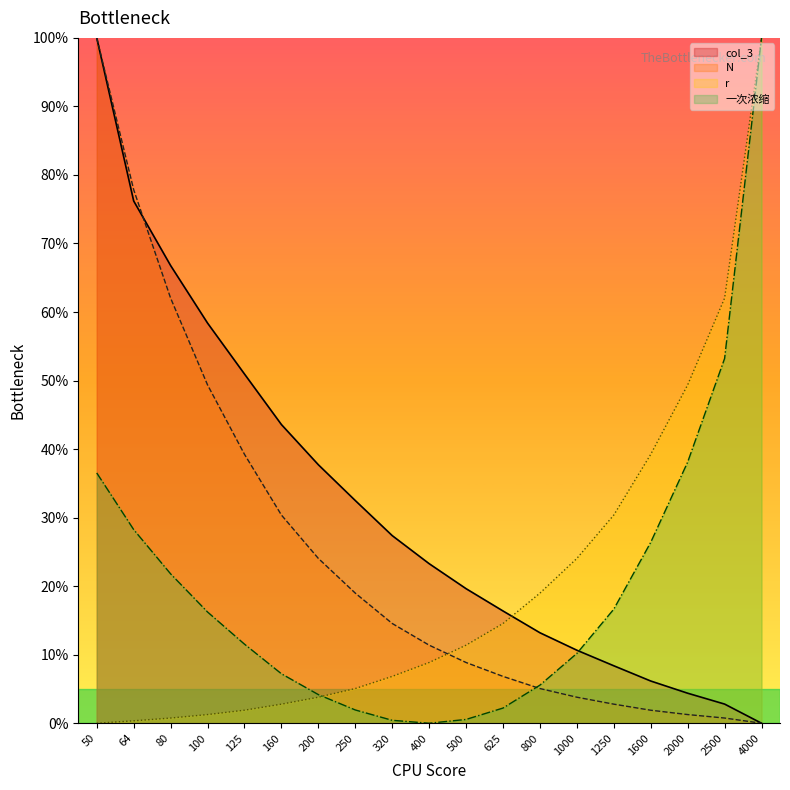

List the labels in order of N value, smallest first.

4000, 2500, 2000, 1600, 1250, 1000, 800, 625, 500, 400, 320, 250, 200, 160, 125, 100, 80, 64, 50